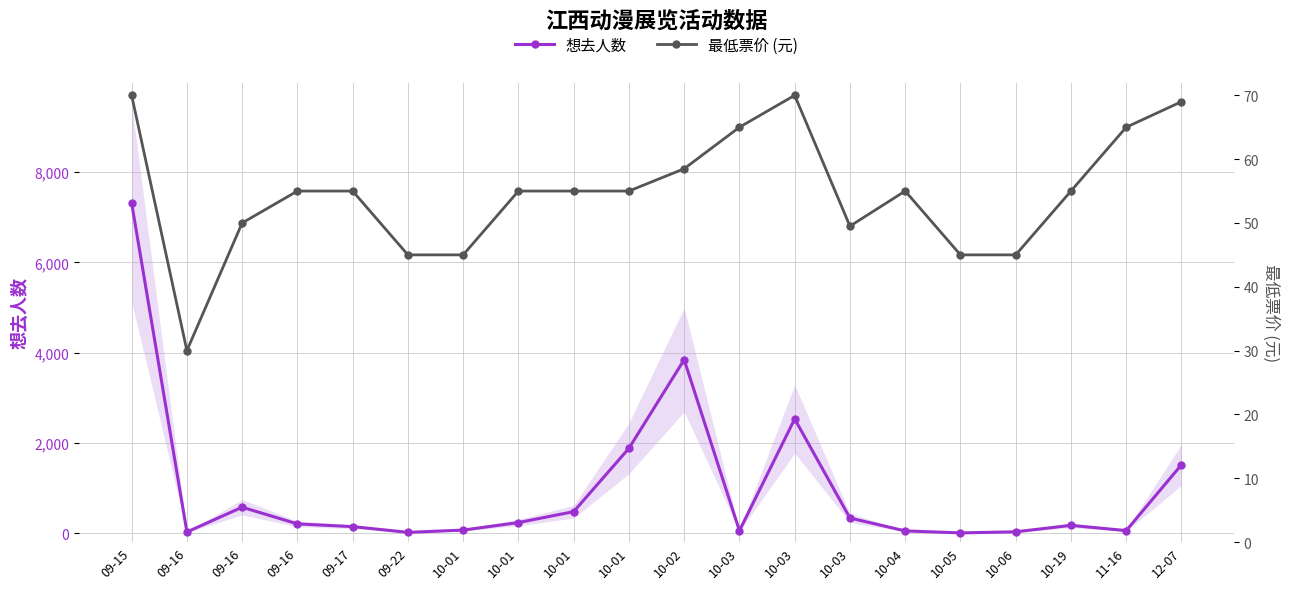

What is the greatest value displayed?

7315.0